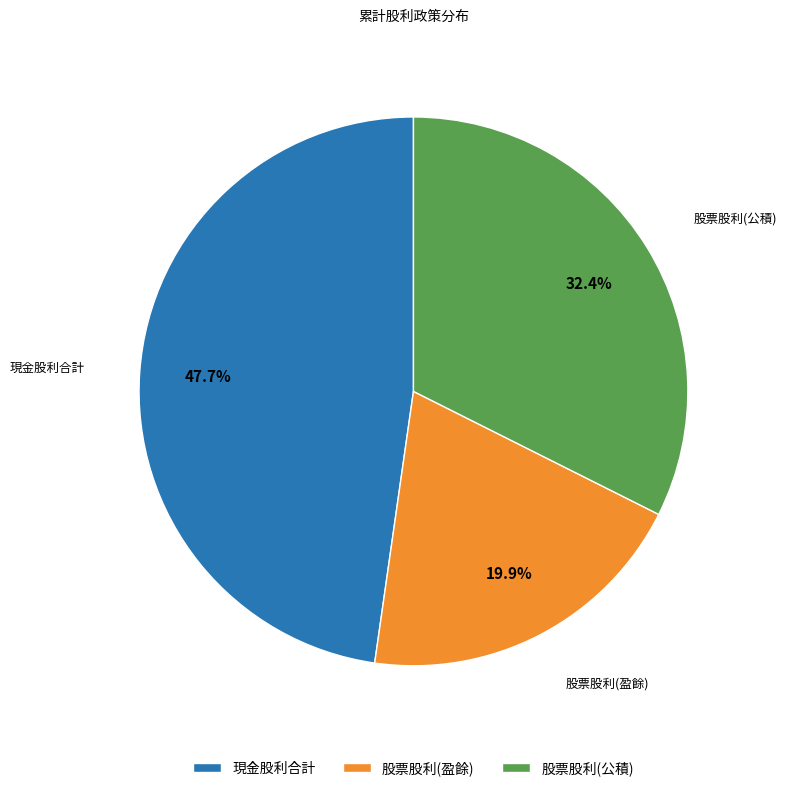

What percentage is the 股票股利(盈餘) slice, to the nearest percent?

20%